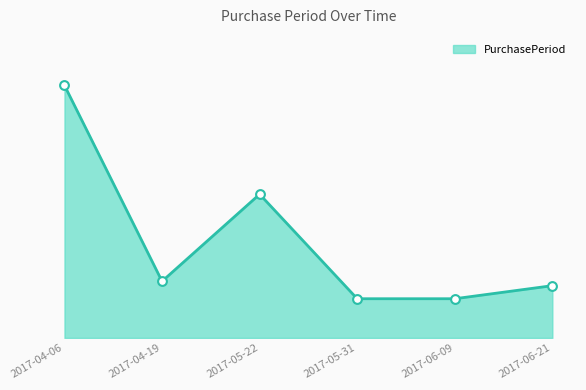

What is the change in value from 2017-04-06 to 2017-06-21?

-46